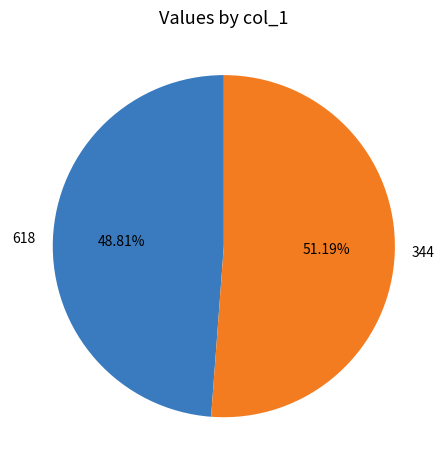

Which slice is the largest?

344